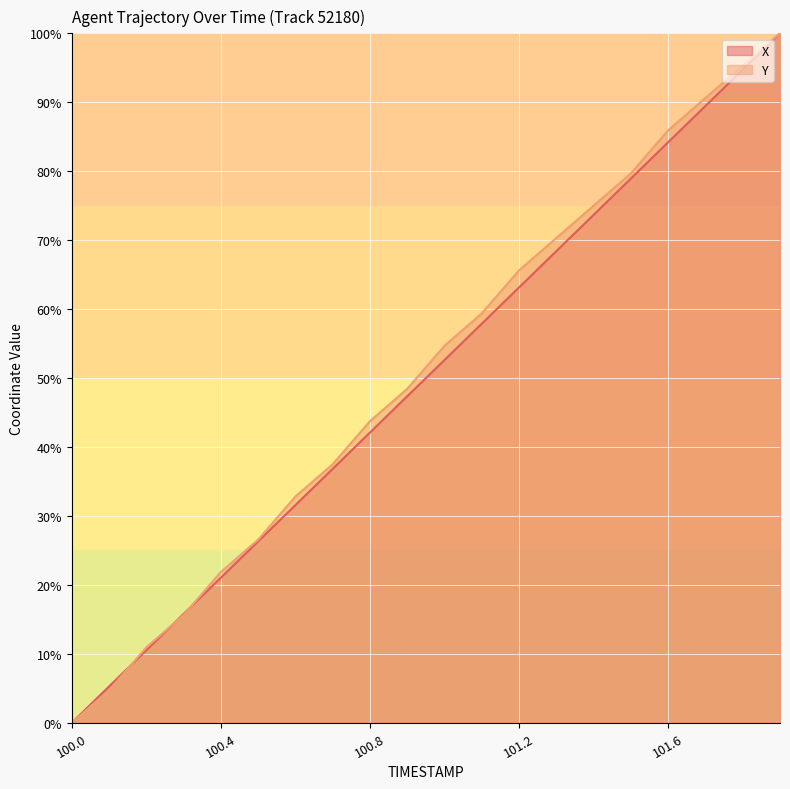

The value of X at 101.7 is 89.5. True or false?

True